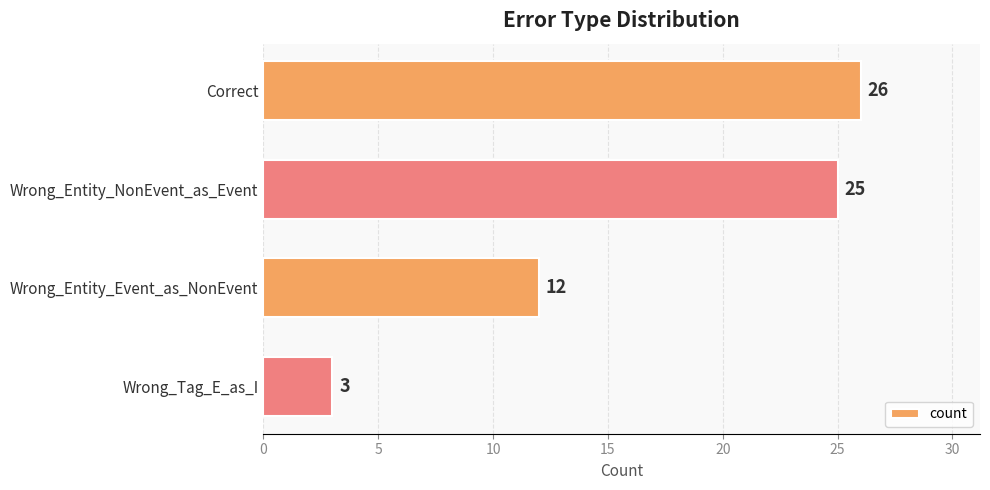

How many series are shown in this chart?

1